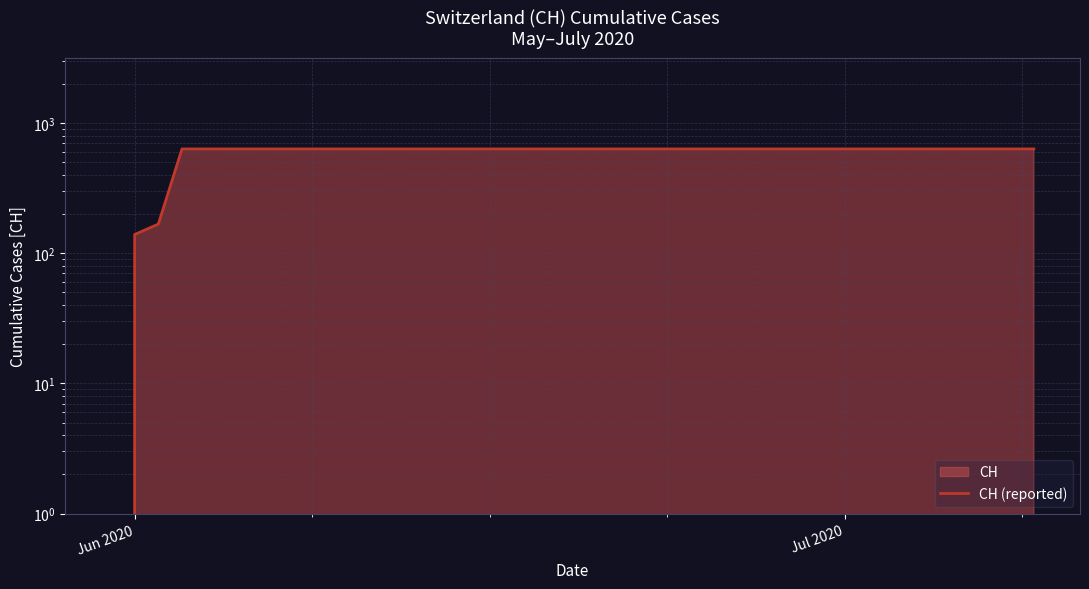

What is the value of the 8th point from the left?

631